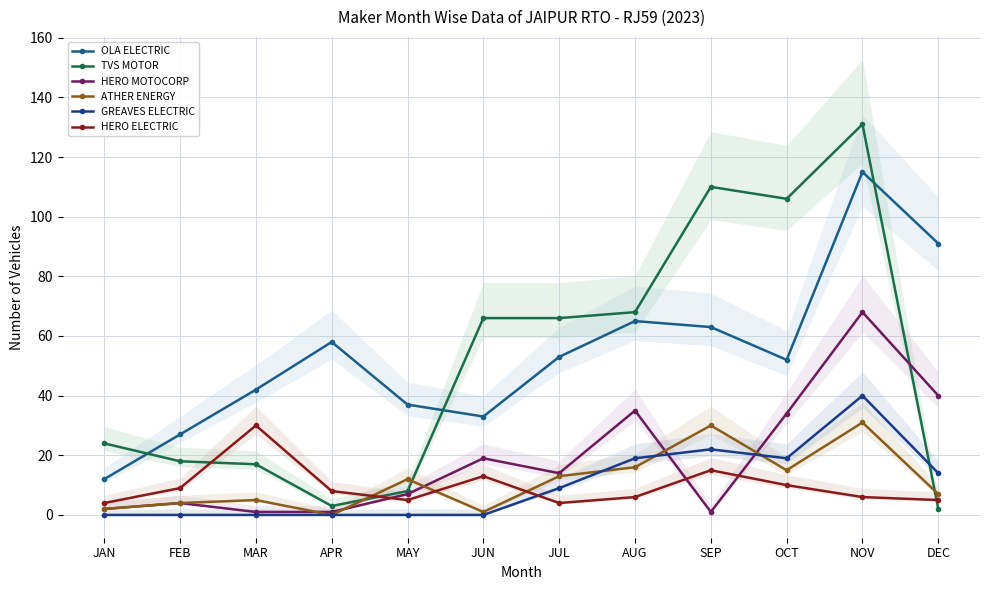

Which series has the largest total across all categories?

OLA ELECTRIC